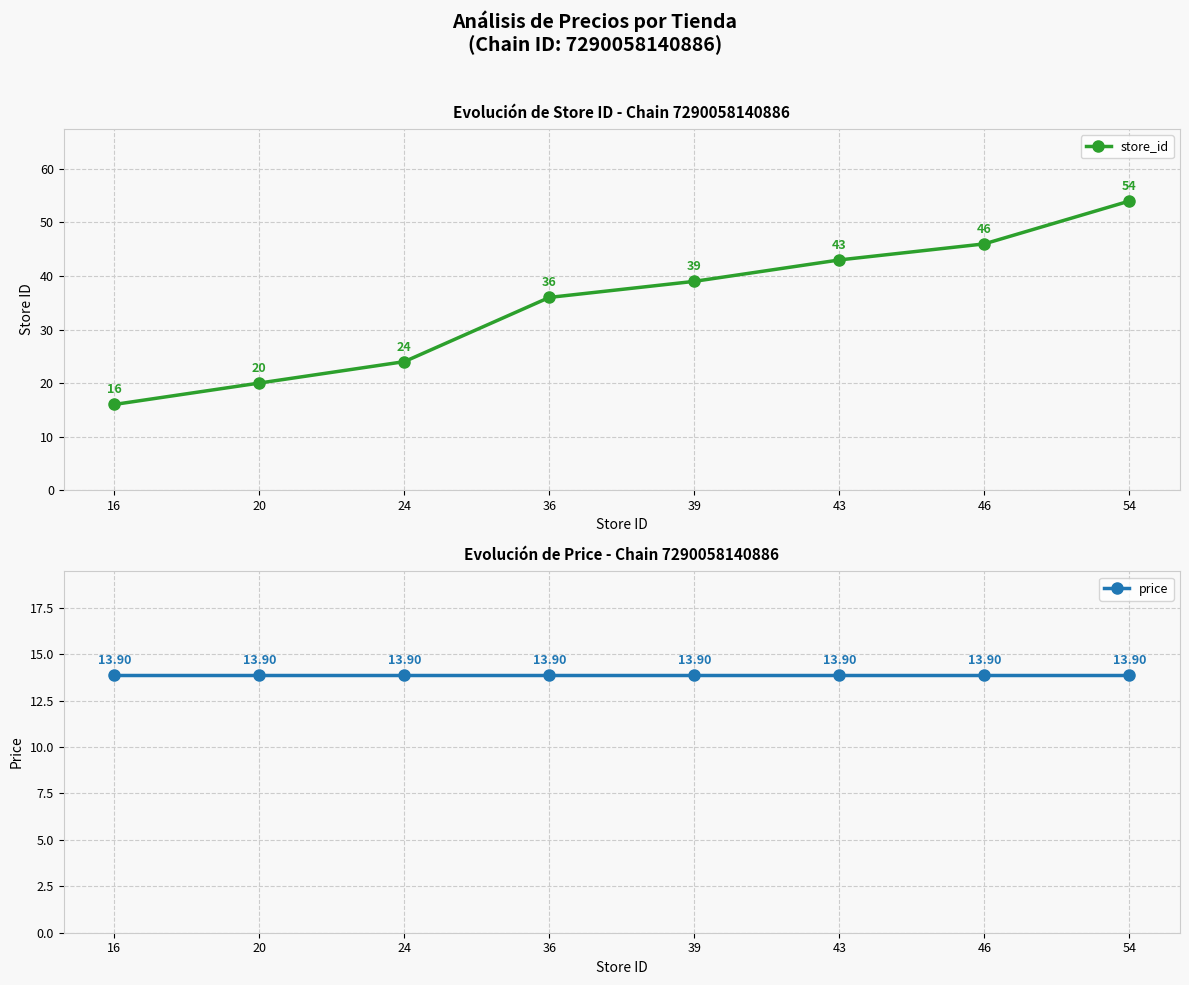

Reading left to right, transcribe all the data shown in this chart.

store_id: 16.0	20.0	24.0	36.0	39.0	43.0	46.0	54.0
price: 13.9	13.9	13.9	13.9	13.9	13.9	13.9	13.9